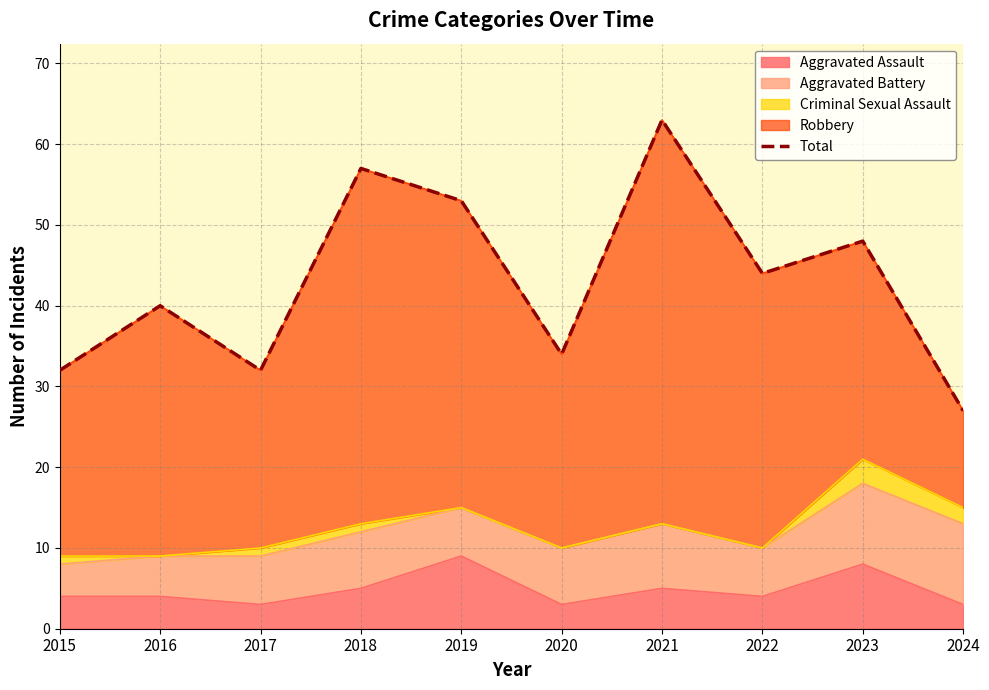

What is the ratio of the value at 2016 to the value at 2022?

0.9